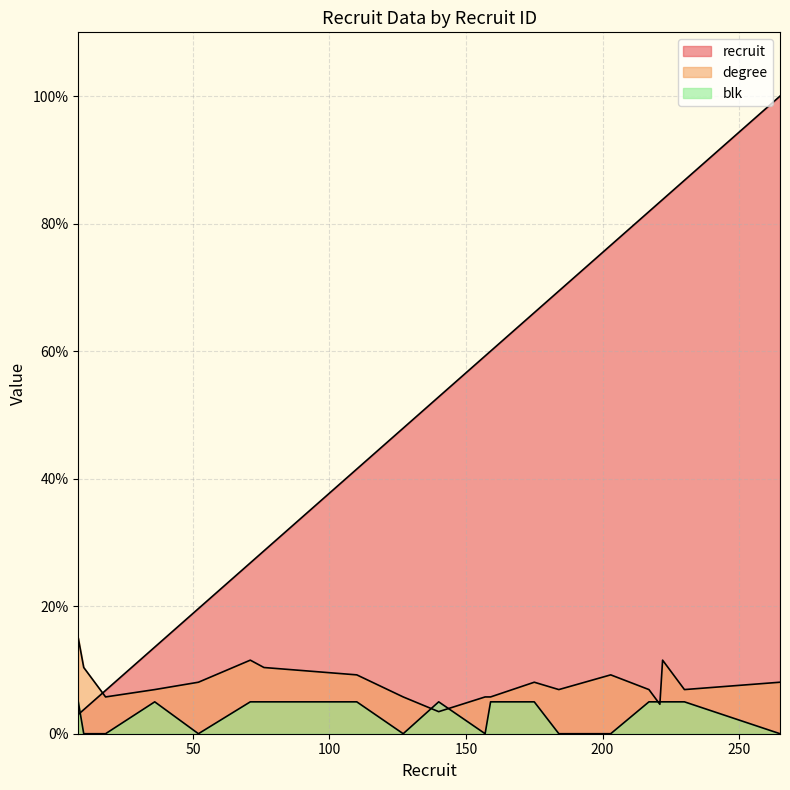

Which series ends up on top after the final intersection of degree and recruit?

recruit